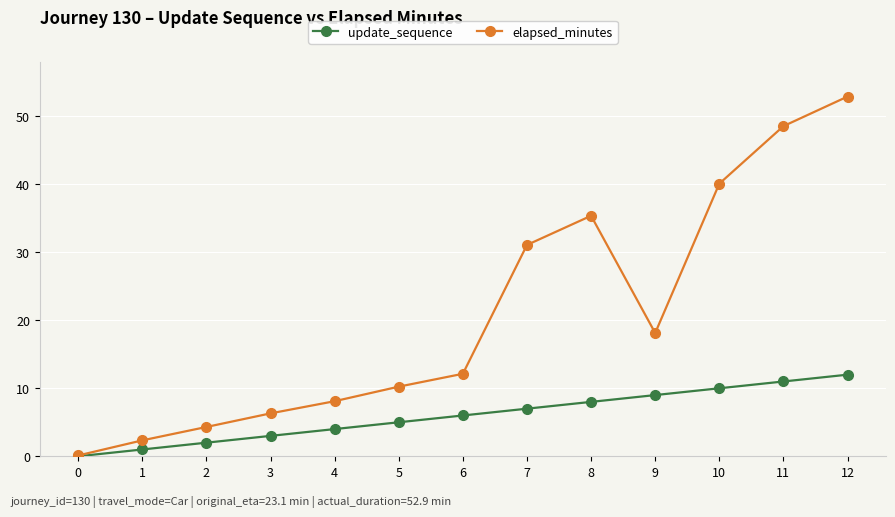

How many lines are shown in the chart?

2